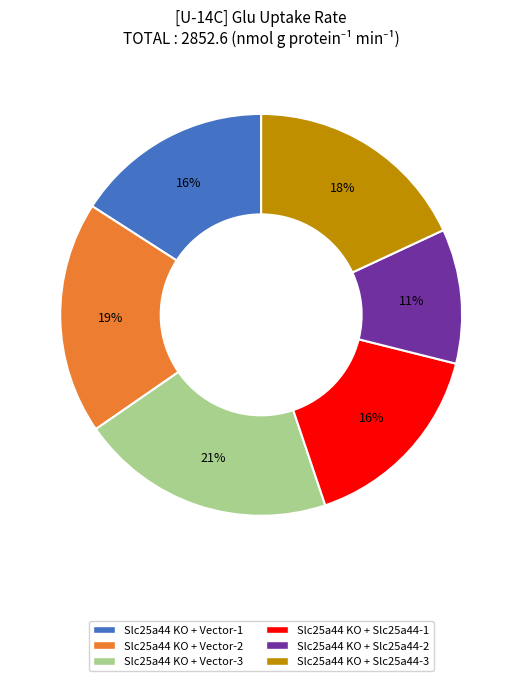

To the nearest percent, what is the average slice percentage?

17%